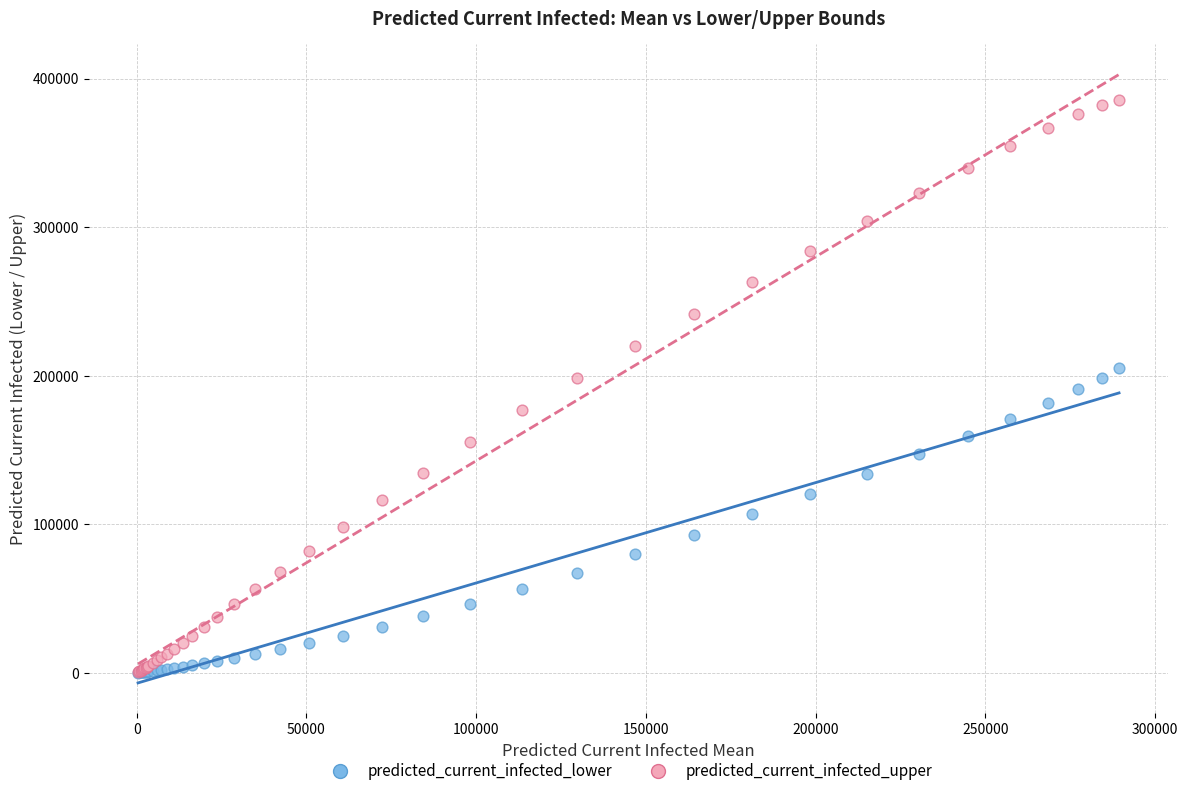

Which series has the widest spread of Y values?

predicted_current_infected_upper